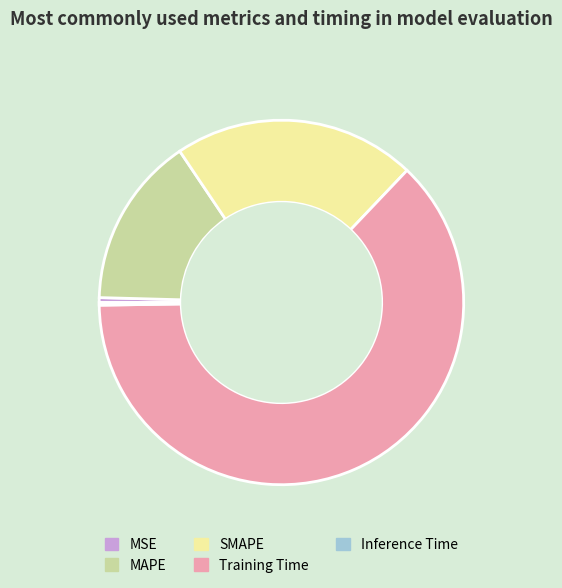

Which has a higher value, MAPE or MSE?

MAPE